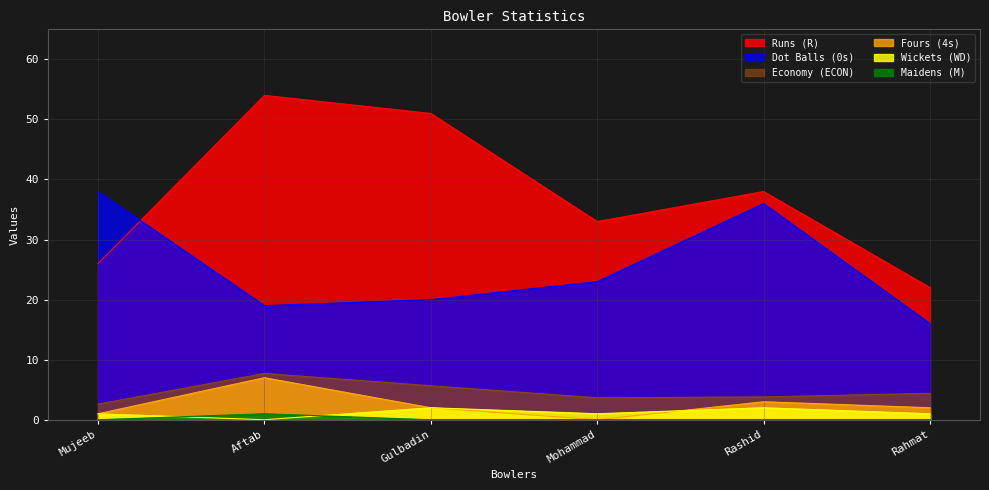

True or false: ECON and M cross at least once.

False